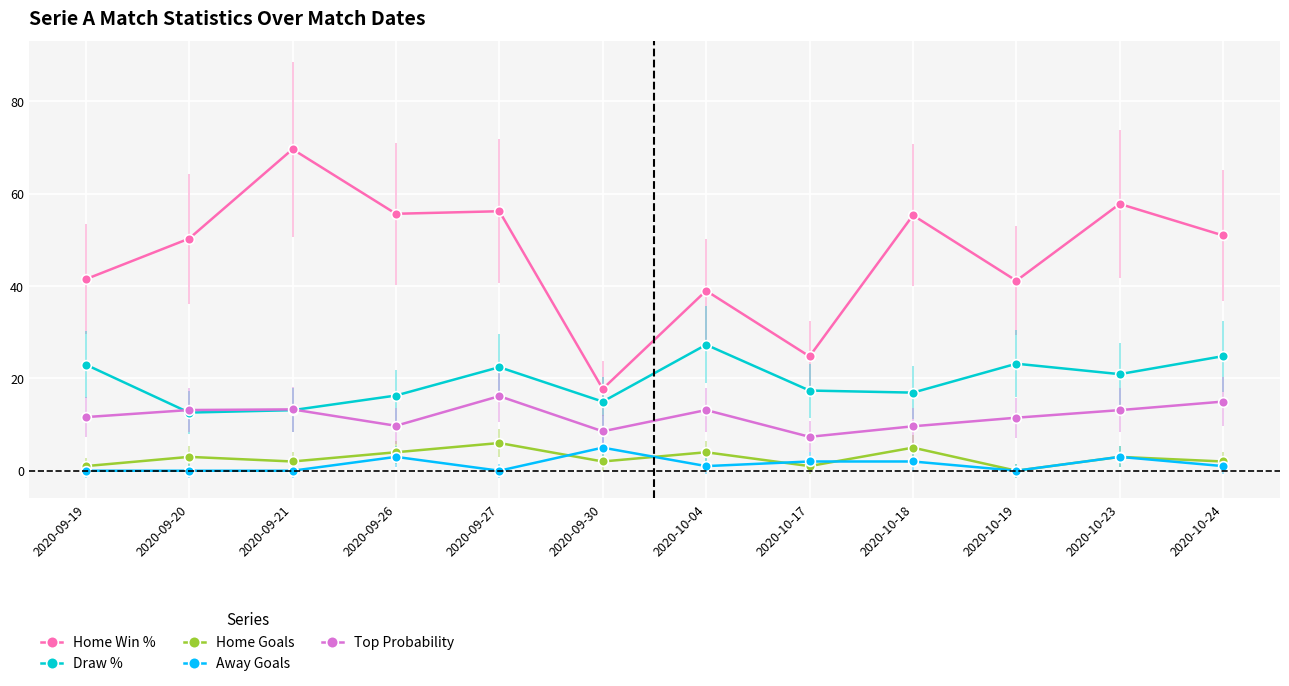

True or false: Away Goals has a value of 3.0 at 2020-09-26.

True